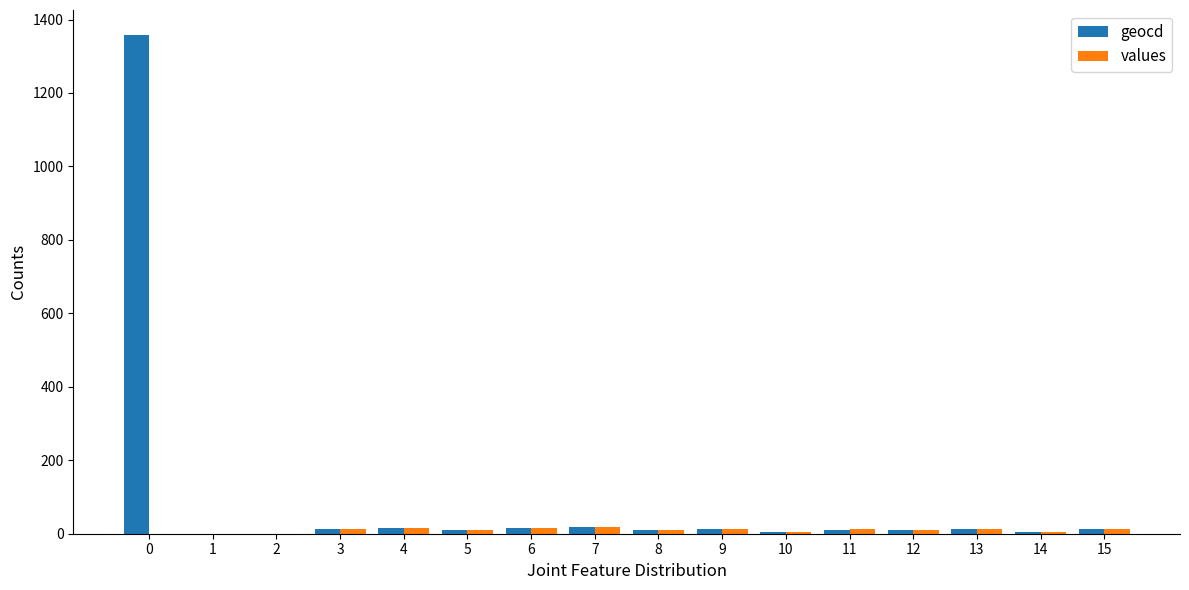

What is the sum of all geocd values?

1503.0